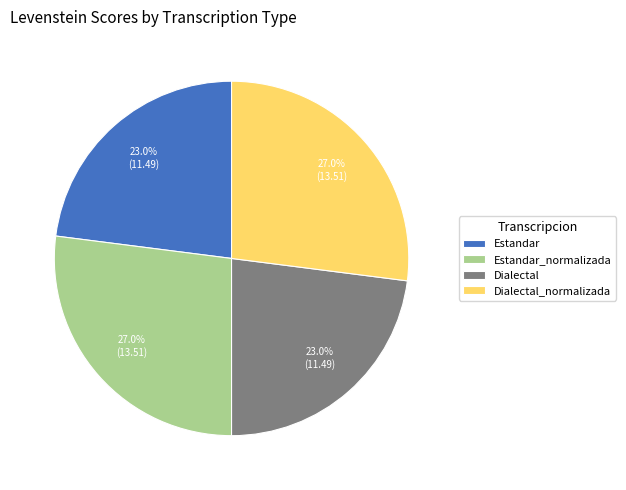

To the nearest percent, what portion does Dialectal_normalizada represent?

27%